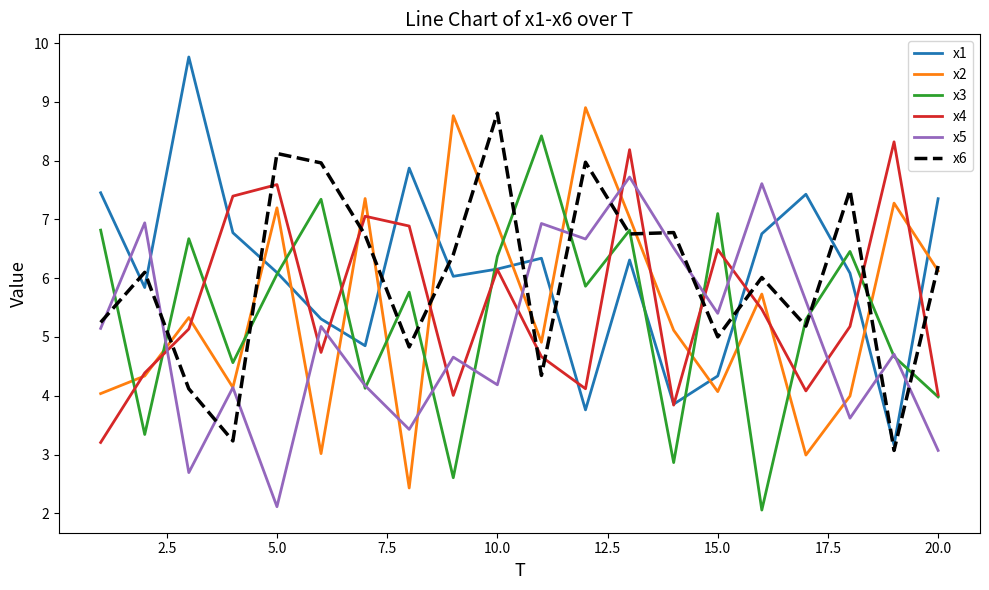

What is the lowest value of the x1 series?

3.2